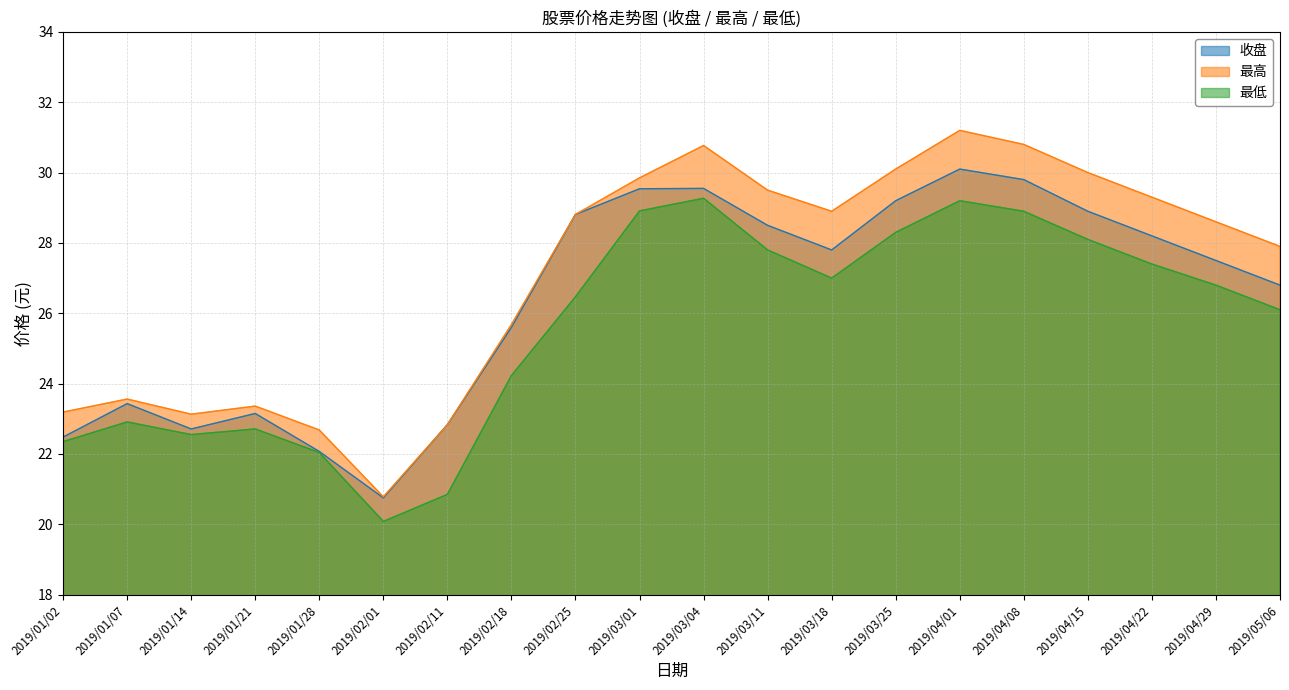

How many data points in 最高 are less than 28?

9